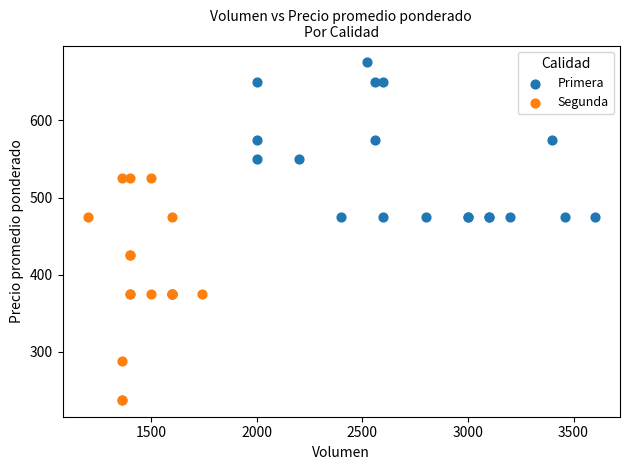

Which series has the largest Y range (max minus min)?

Segunda